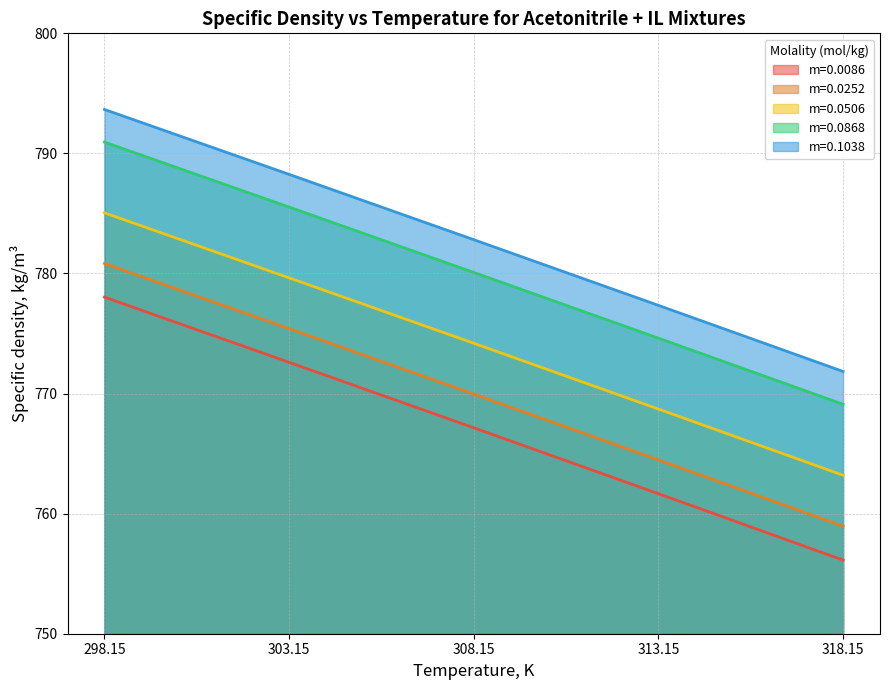

True or false: m=0.0868 has more than 0 points higher than both neighbors.

False